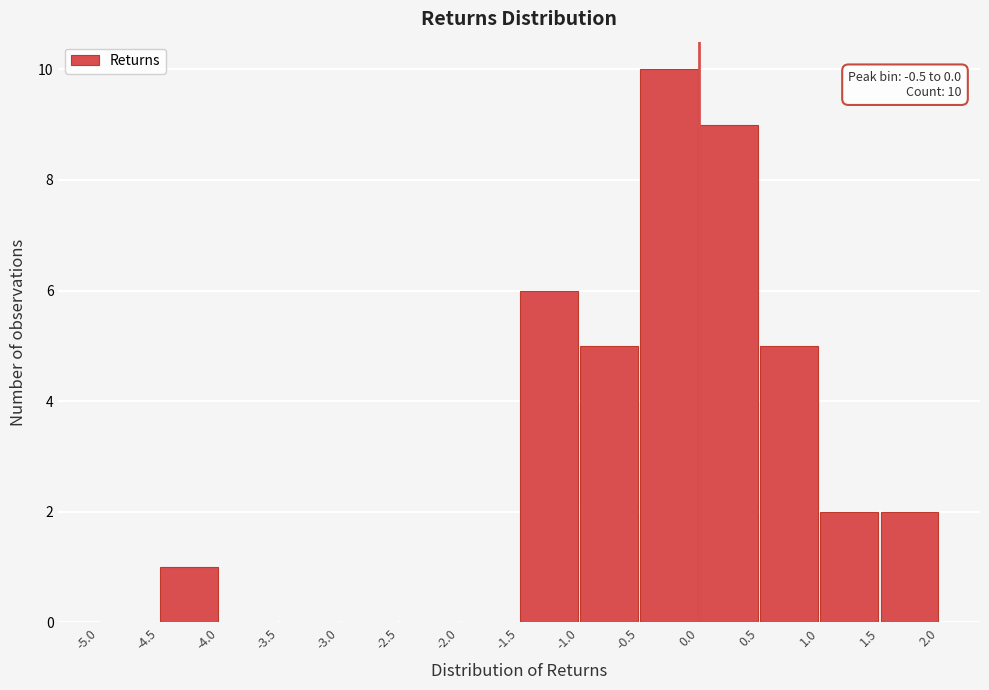

Which range on the x-axis has the tallest bar?

-0.5 to 0.0